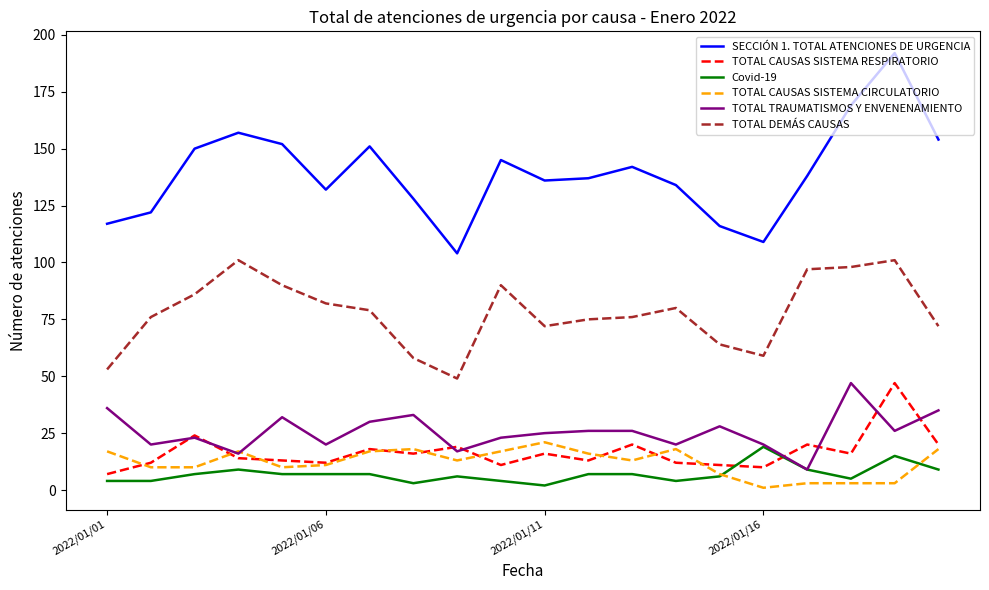

What is the average value of the TOTAL TRAUMATISMOS Y ENVENENAMIENTO series?

26